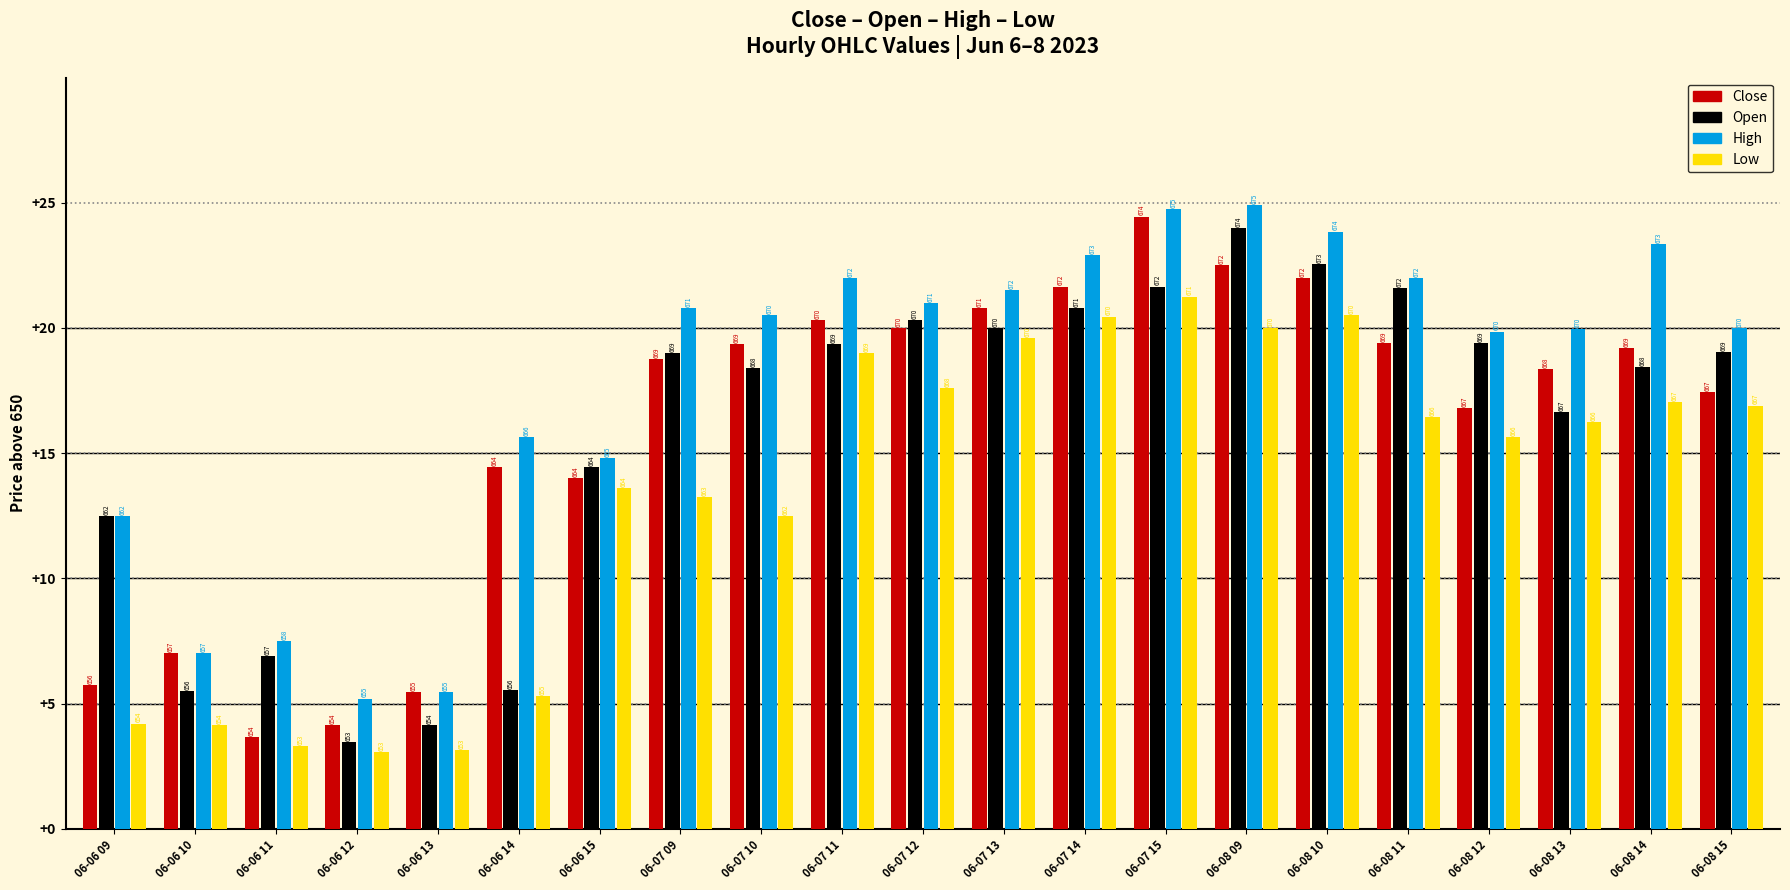

What is the value of the Close bar at the 10th from the left?

20.3